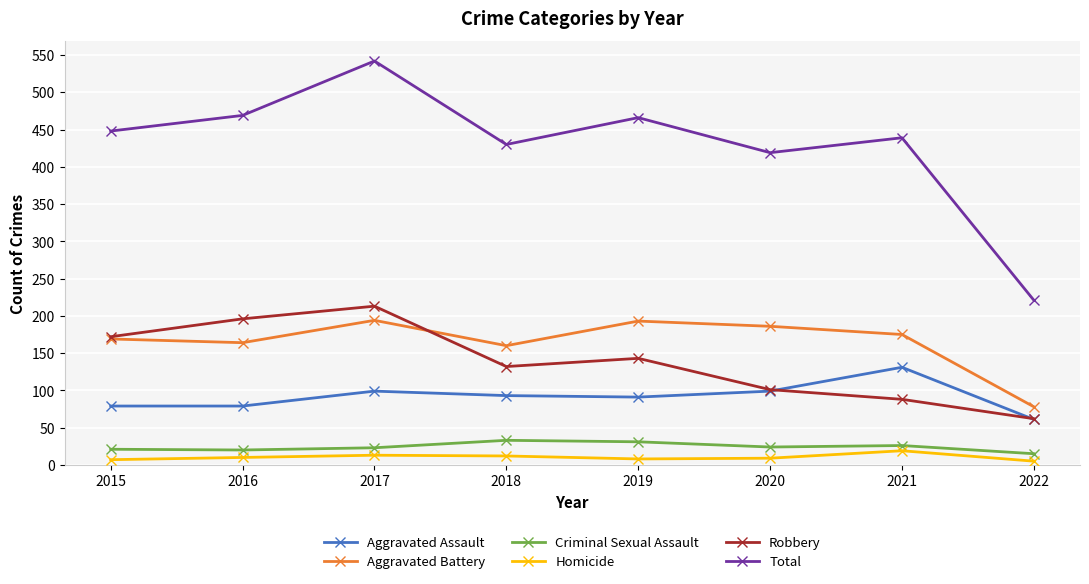

True or false: Total and Homicide intersect in this chart.

False